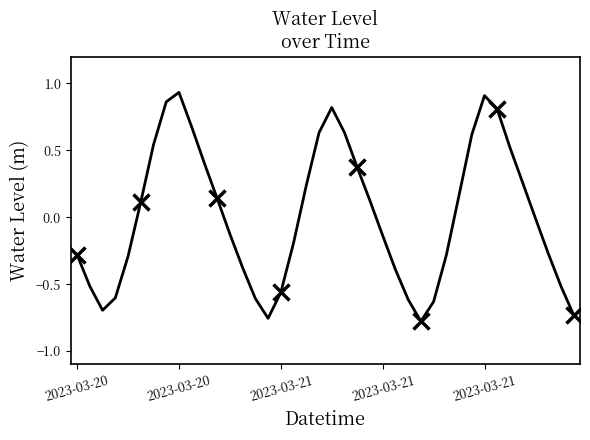

What is the change in value from 13 to 28?

-0.3